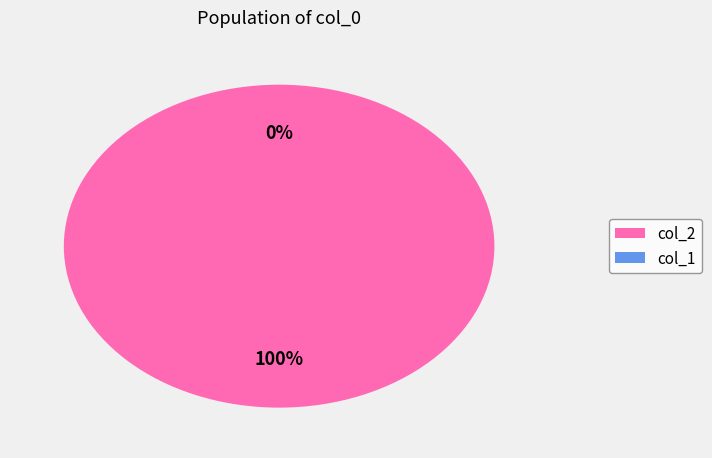

Rank the categories by value from highest to lowest.

col_2, col_1